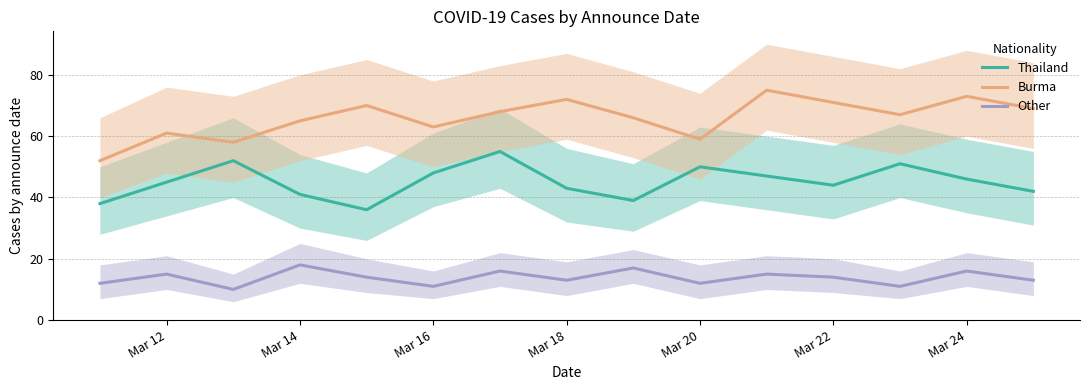

How many data points in Burma are less than 67?

7